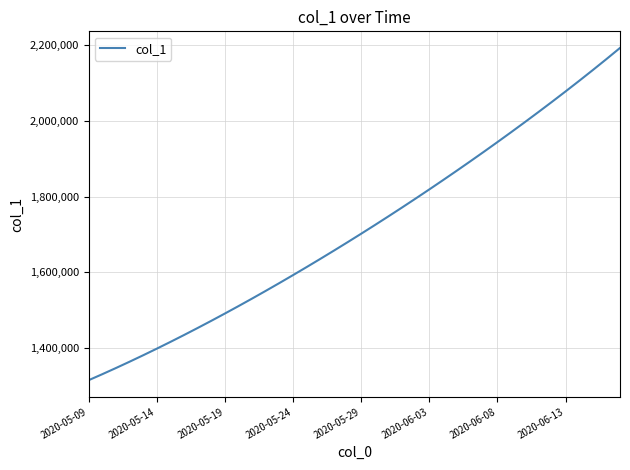

What is the difference between the second highest and second lowest values?

832031.9